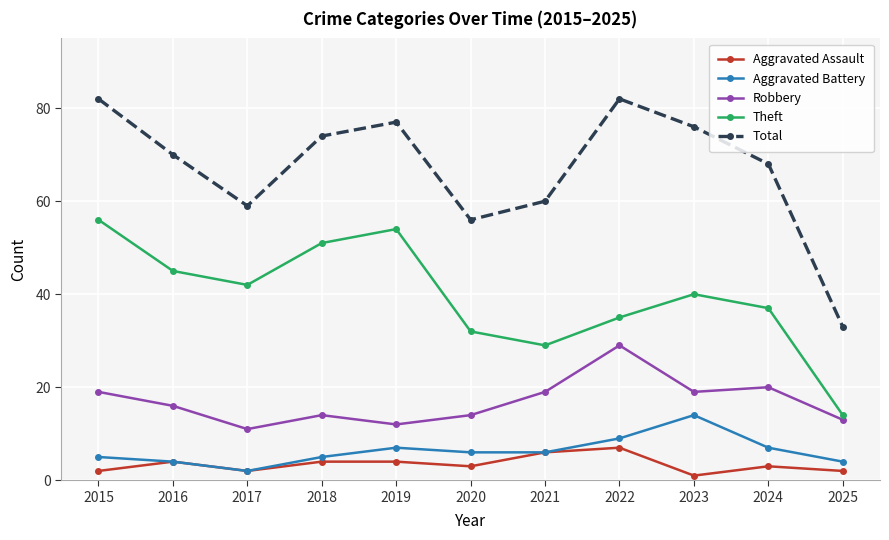

What is the difference between the maximum and minimum values in the Aggravated Battery series?

12